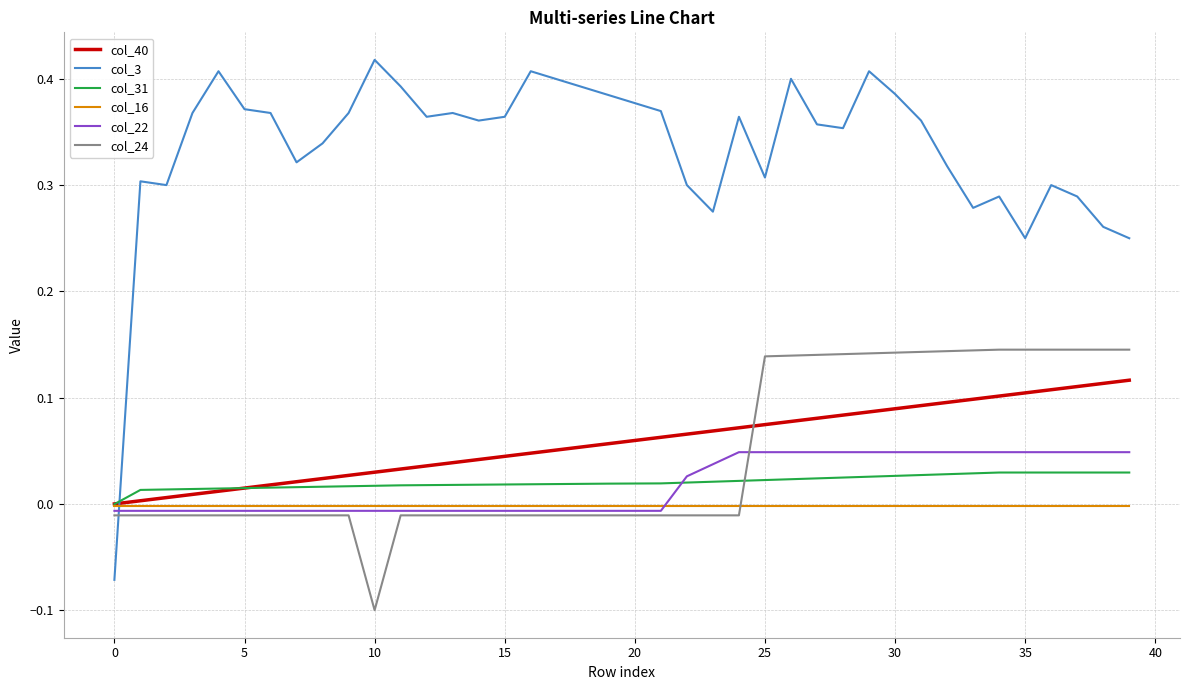

How many times do col_16 and col_3 cross each other?

1